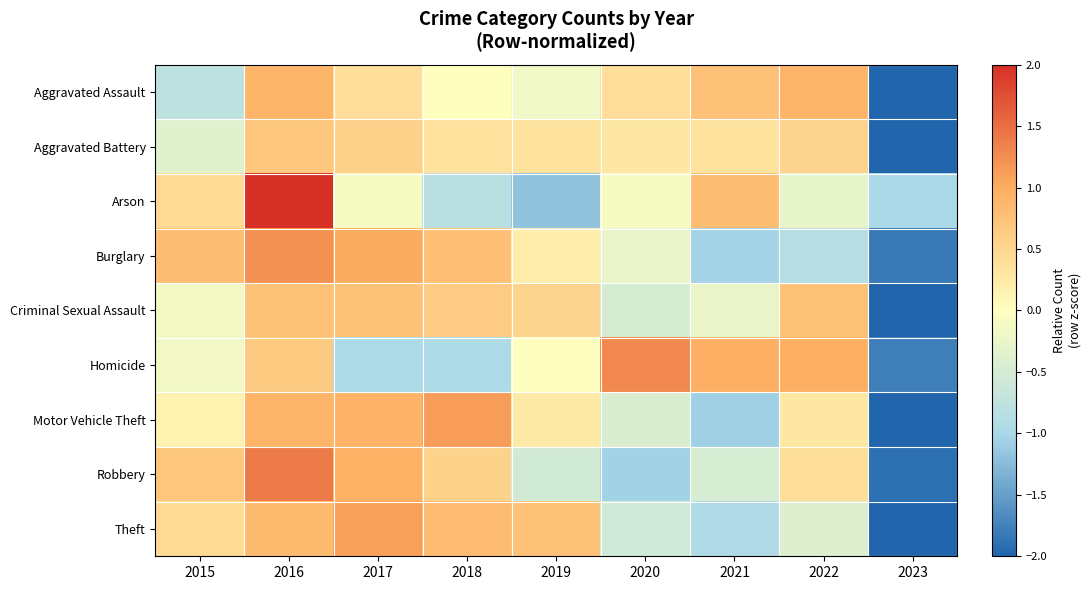

Reading left to right, transcribe all the data shown in this chart.

Aggravated Assault: 2015=-0.8	2016=0.9	2017=0.4	2018=0.0	2019=-0.2	2020=0.4	2021=0.8	2022=0.9	2023=-2.4
Aggravated Battery: 2015=-0.4	2016=0.7	2017=0.6	2018=0.4	2019=0.3	2020=0.3	2021=0.3	2022=0.5	2023=-2.7
Arson: 2015=0.4	2016=2.2	2017=-0.1	2018=-0.8	2019=-1.2	2020=-0.1	2021=0.8	2022=-0.3	2023=-1.0
Burglary: 2015=0.8	2016=1.2	2017=1.0	2018=0.8	2019=0.2	2020=-0.3	2021=-1.0	2022=-0.9	2023=-1.8
Criminal Sexual Assault: 2015=-0.1	2016=0.7	2017=0.7	2018=0.6	2019=0.5	2020=-0.5	2021=-0.3	2022=0.7	2023=-2.5
Homicide: 2015=-0.2	2016=0.6	2017=-1.0	2018=-1.0	2019=0.0	2020=1.3	2021=1.0	2022=1.0	2023=-1.8
Motor Vehicle Theft: 2015=0.1	2016=0.9	2017=0.9	2018=1.1	2019=0.3	2020=-0.5	2021=-1.1	2022=0.3	2023=-2.1
Robbery: 2015=0.7	2016=1.4	2017=0.9	2018=0.5	2019=-0.5	2020=-1.0	2021=-0.5	2022=0.4	2023=-1.9
Theft: 2015=0.4	2016=0.8	2017=1.1	2018=0.8	2019=0.8	2020=-0.6	2021=-0.9	2022=-0.4	2023=-2.1